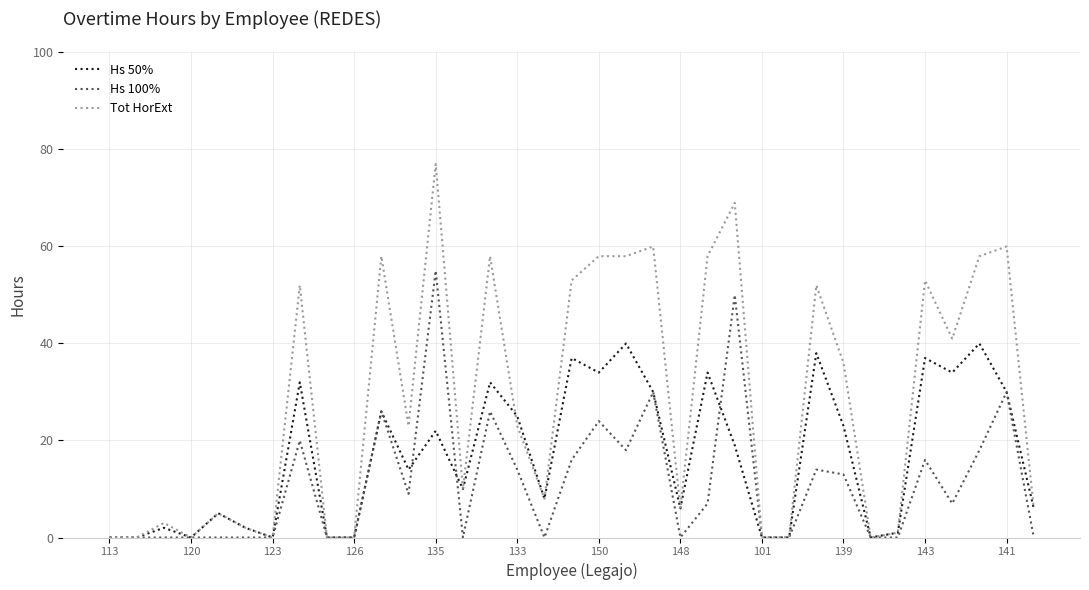

Count the number of data series in this chart.

3